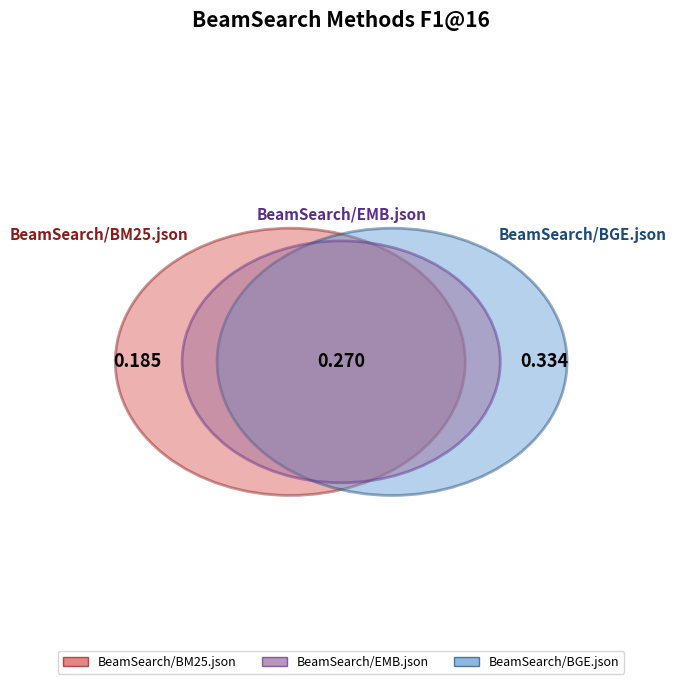

To the nearest percent, what is the difference between the largest and smallest slice percentages?

19%